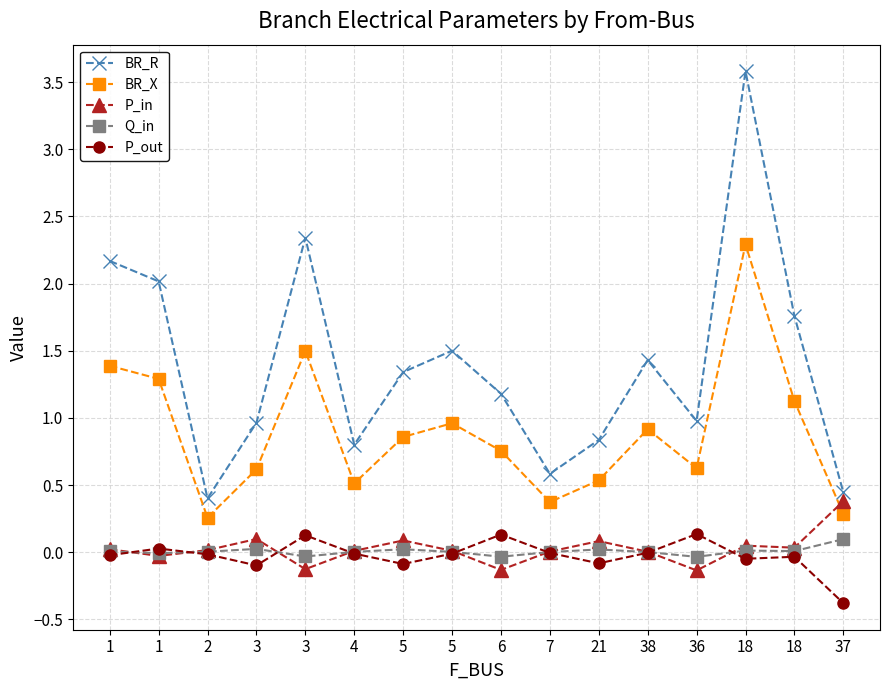

How many categories are shown in the chart?

16